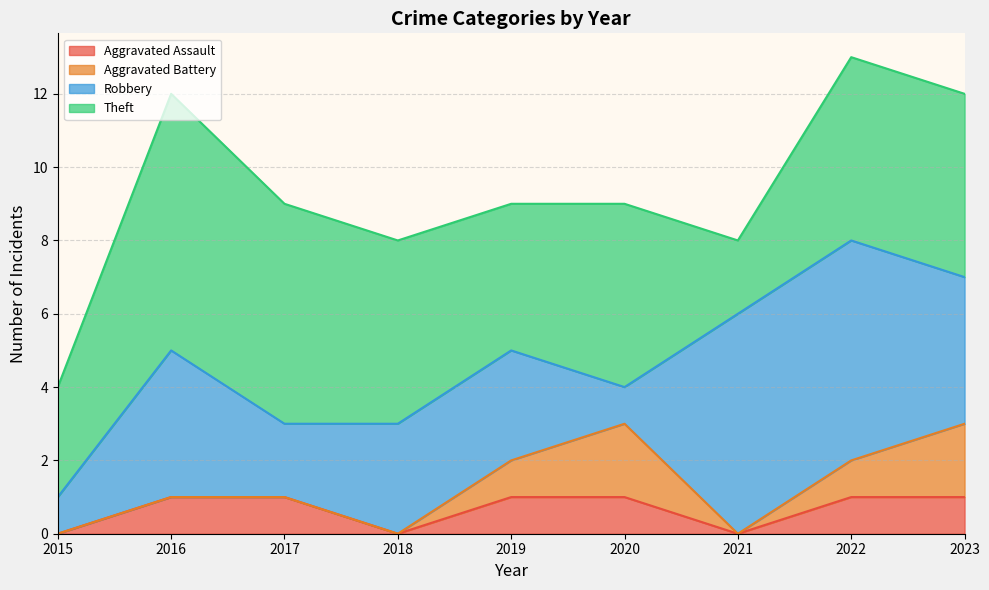

True or false: Aggravated Assault and Aggravated Battery cross at least once.

False